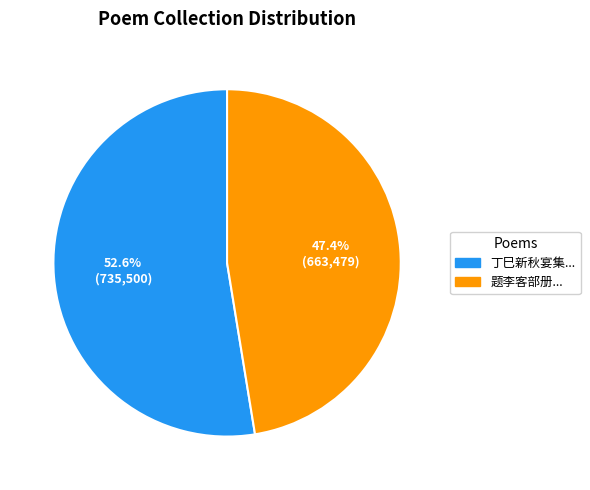

Is there any slice that represents more than half of the pie?

Yes